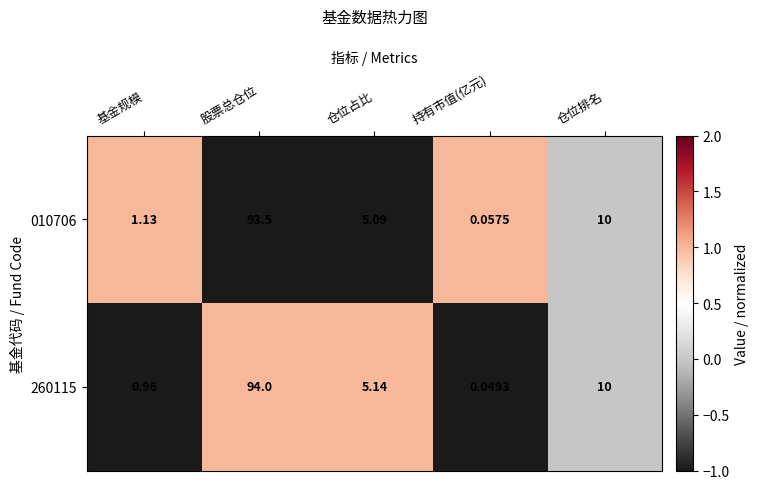

At which category is the sum across all series the highest?

股票总仓位